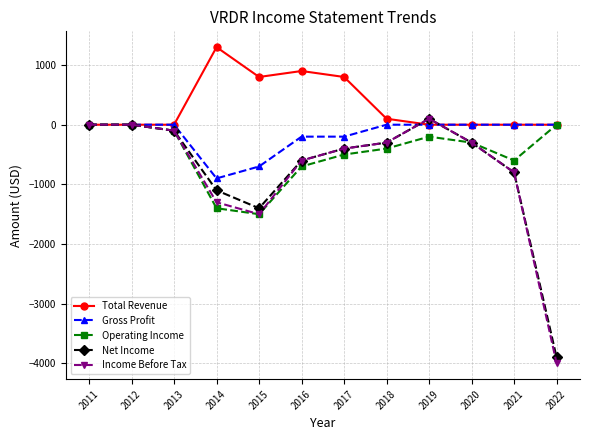

What are all the series names shown in the legend?

Total Revenue, Gross Profit, Operating Income, Net Income, Income Before Tax